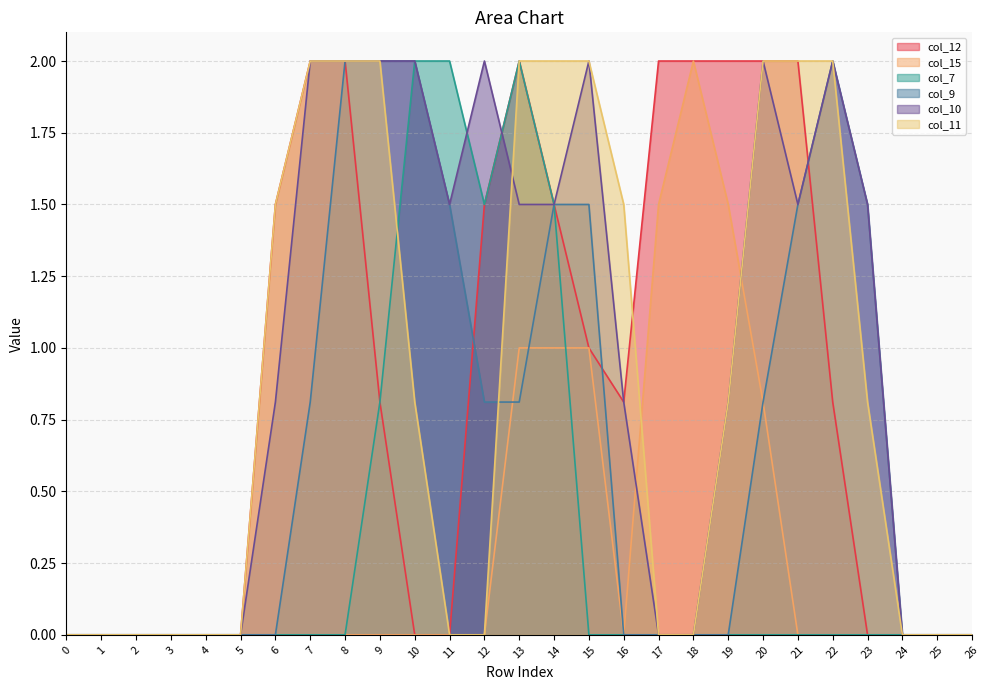

True or false: col_12 has a value of 0.0 at 2.

True